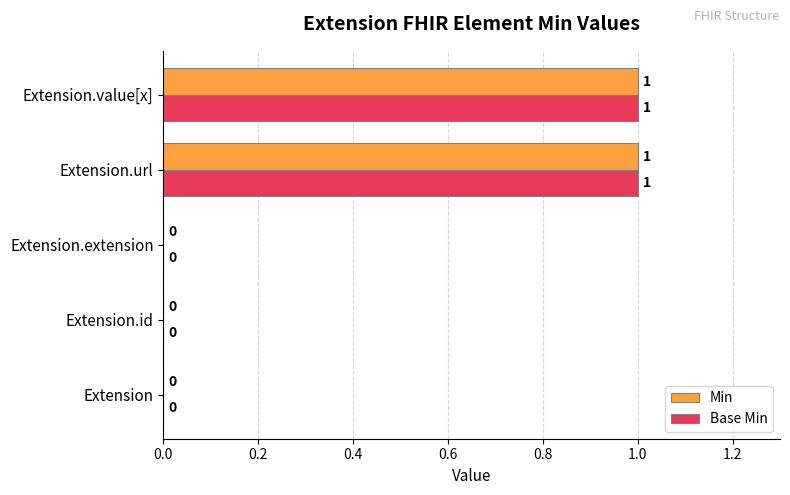

What are all the series names shown in the legend?

Min, Base Min